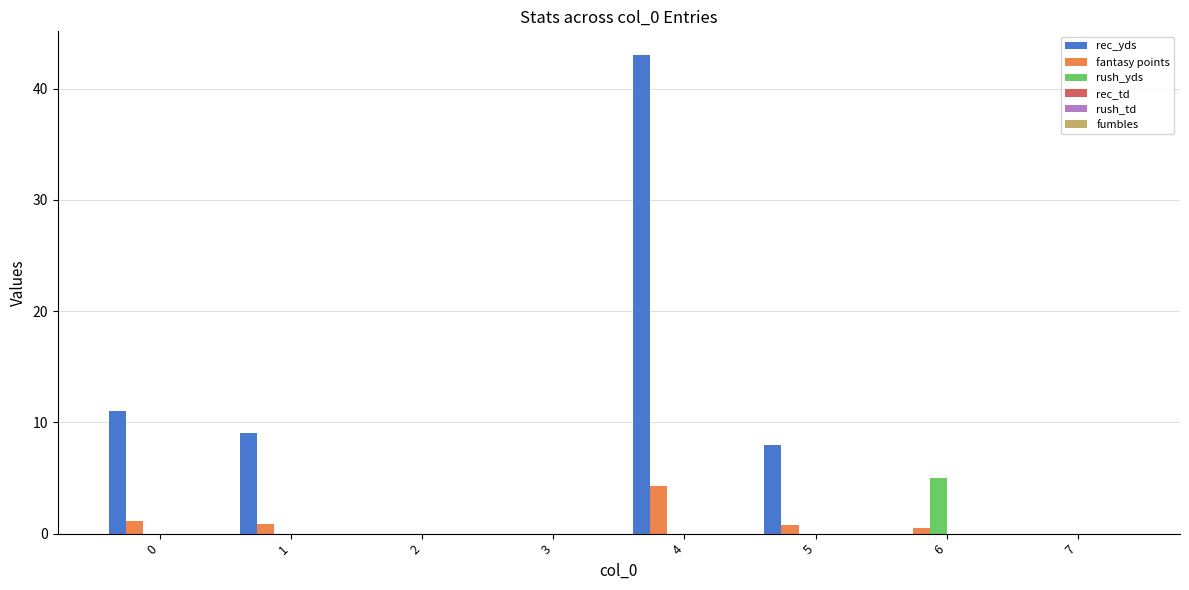

Which series changed the most between 3 and 4?

rec_yds